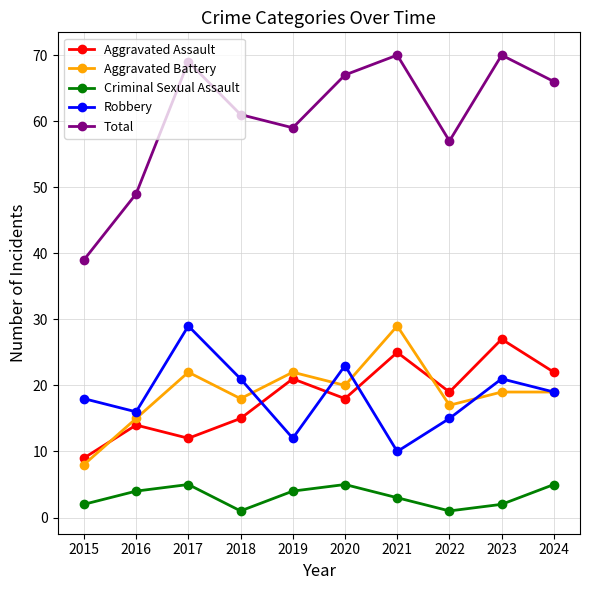

What is the approximate value of Robbery at 2018, to the nearest 5?

20